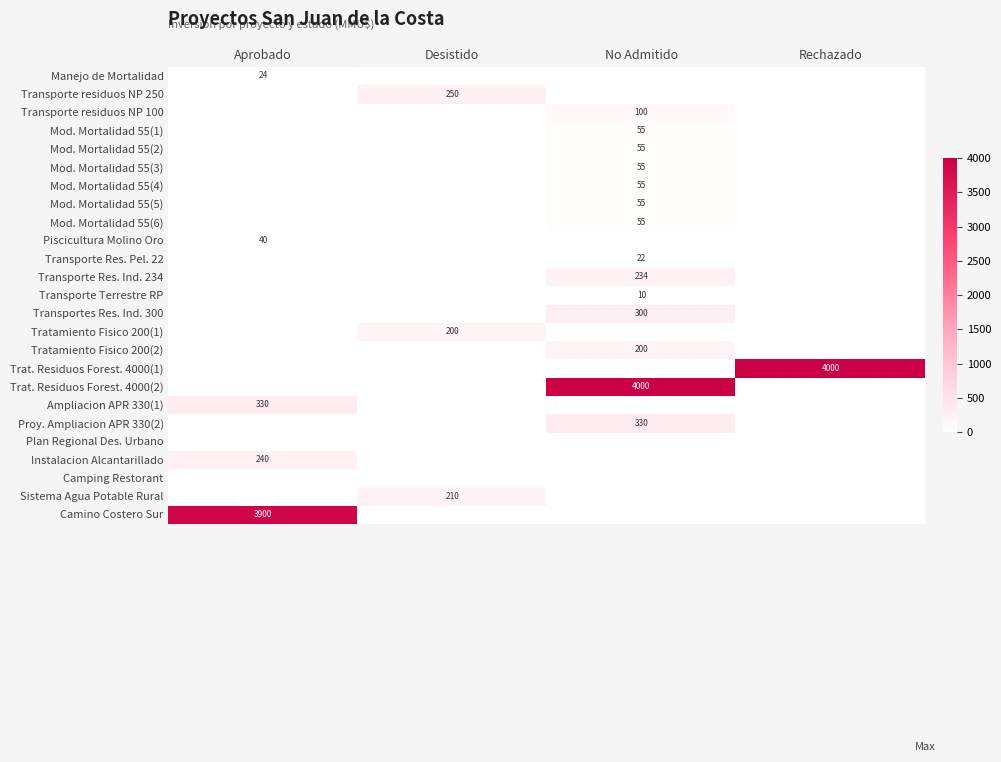

Rank the series at Rechazado from highest to lowest value.

Trat. Residuos Forest. 4000(1), Manejo de Mortalidad, Transporte residuos NP 250, Transporte residuos NP 100, Mod. Mortalidad 55(1), Mod. Mortalidad 55(2), Mod. Mortalidad 55(3), Mod. Mortalidad 55(4), Mod. Mortalidad 55(5), Mod. Mortalidad 55(6), Piscicultura Molino Oro, Transporte Res. Pel. 22, Transporte Res. Ind. 234, Transporte Terrestre RP, Transportes Res. Ind. 300, Tratamiento Fisico 200(1), Tratamiento Fisico 200(2), Trat. Residuos Forest. 4000(2), Ampliacion APR 330(1), Proy. Ampliacion APR 330(2), Plan Regional Des. Urbano, Instalacion Alcantarillado, Camping Restorant, Sistema Agua Potable Rural, Camino Costero Sur